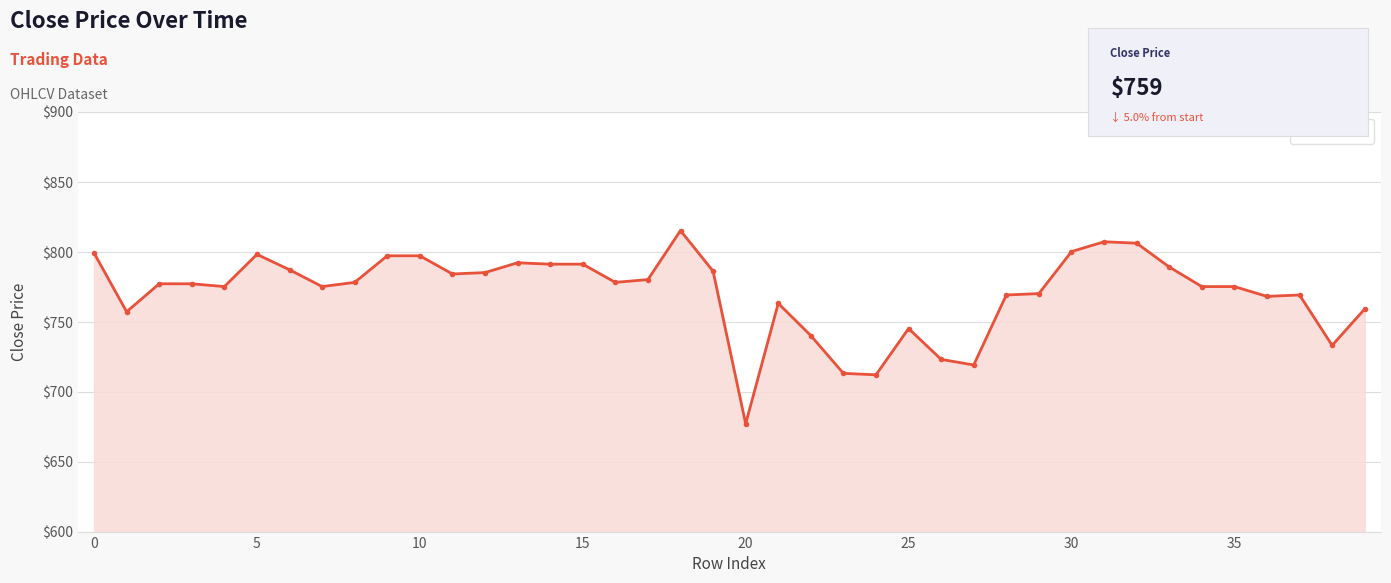

What is the difference between the second highest and second lowest values?

95